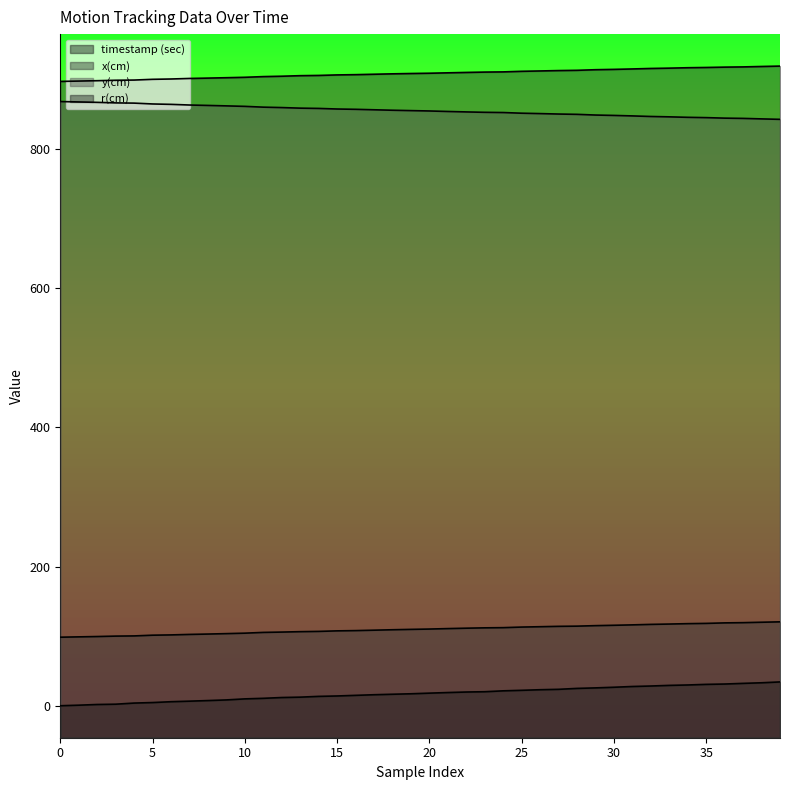

What are all the series names shown in the legend?

timestamp (sec), x(cm), y(cm), r(cm)